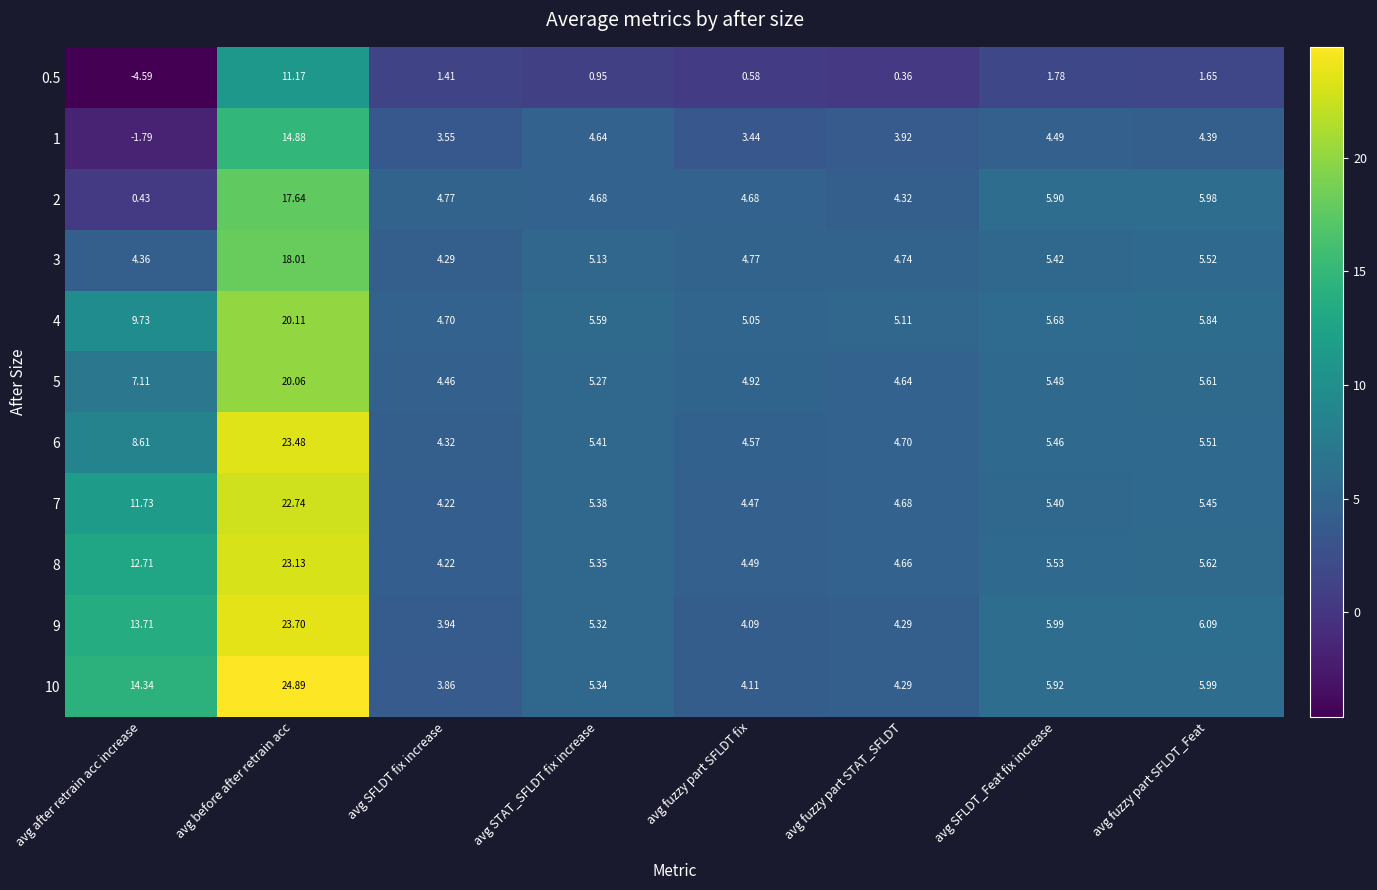

Is the value of 0.5 at avg fuzzy part STAT_SFLDT greater than the value of 1 at avg SFLDT_Feat fix increase?

No